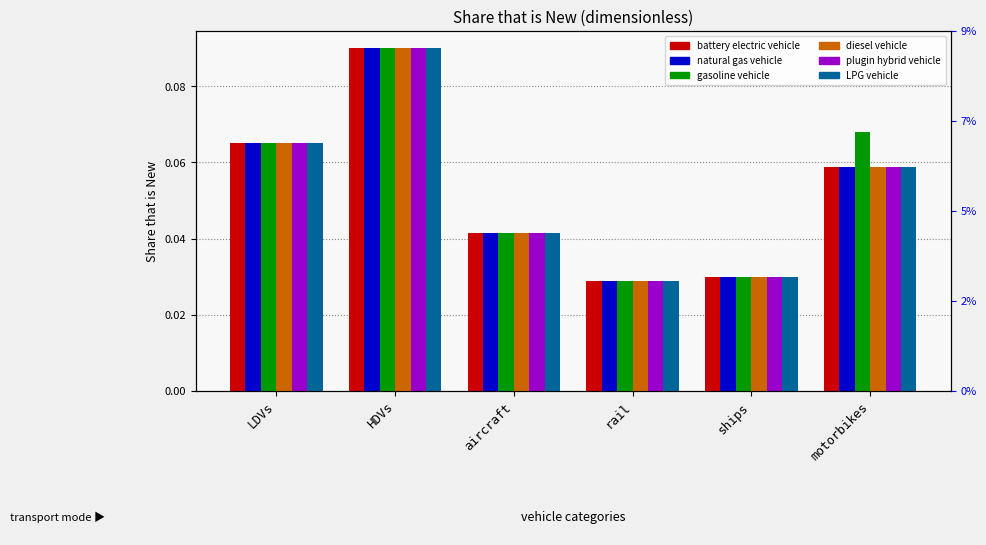

What are all the series names shown in the legend?

battery electric vehicle, natural gas vehicle, gasoline vehicle, diesel vehicle, plugin hybrid vehicle, LPG vehicle